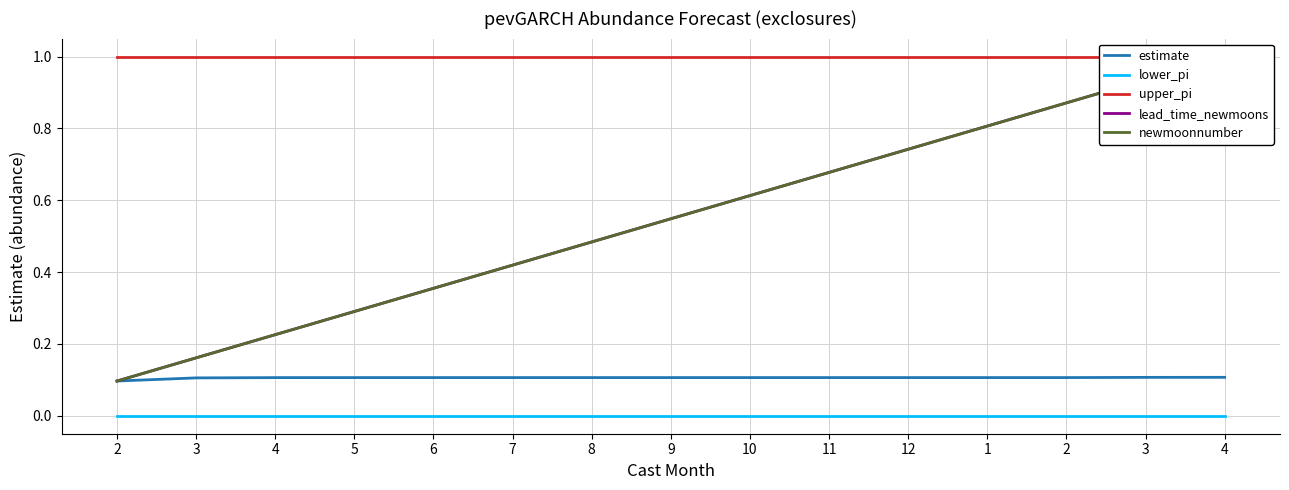

At how many categories does at least one series exceed 0?

15